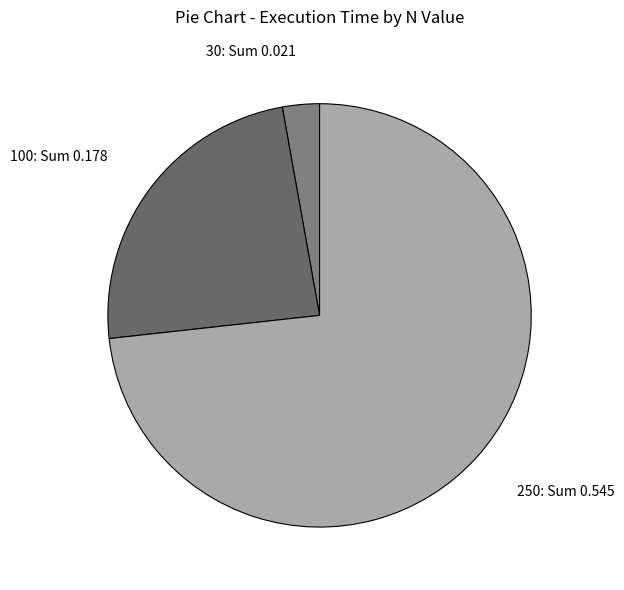

The 100 slice represents 13% of the pie. True or false?

False